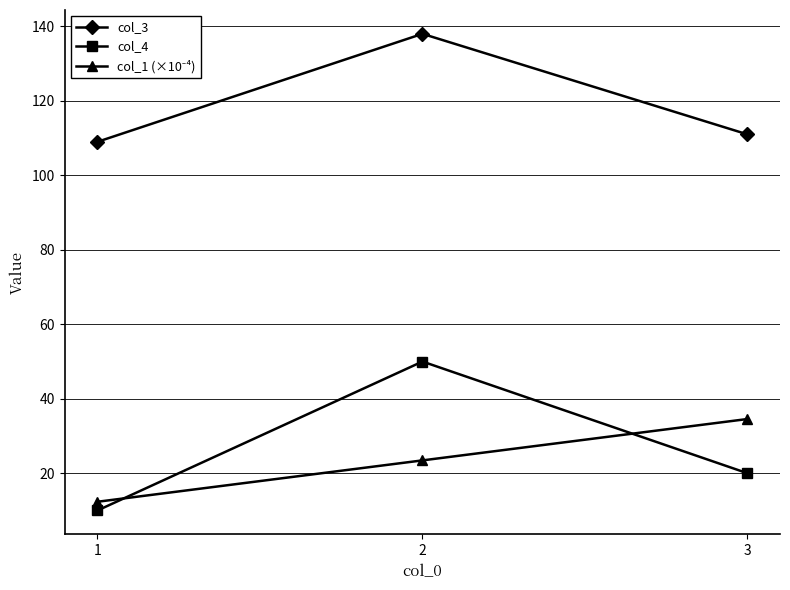

Which series has the largest range (max minus min)?

col_4